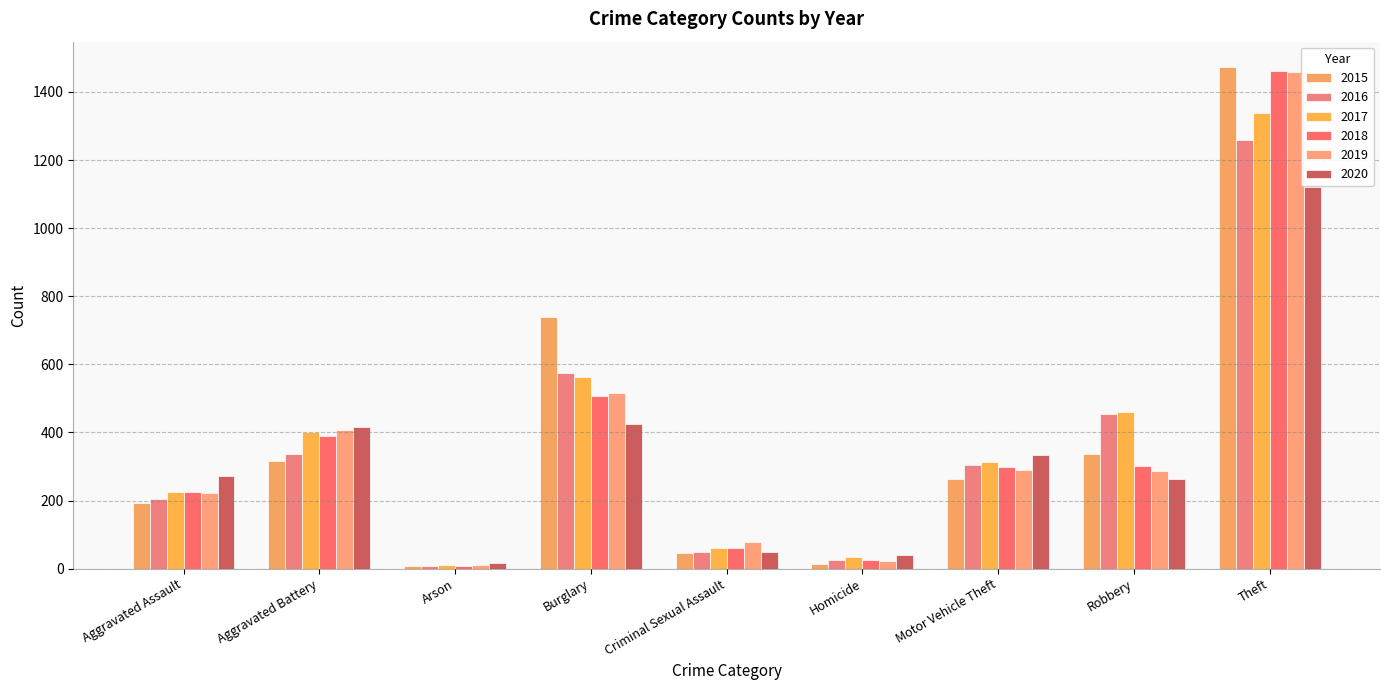

True or false: 2018 has a value of 14 at Homicide.

False